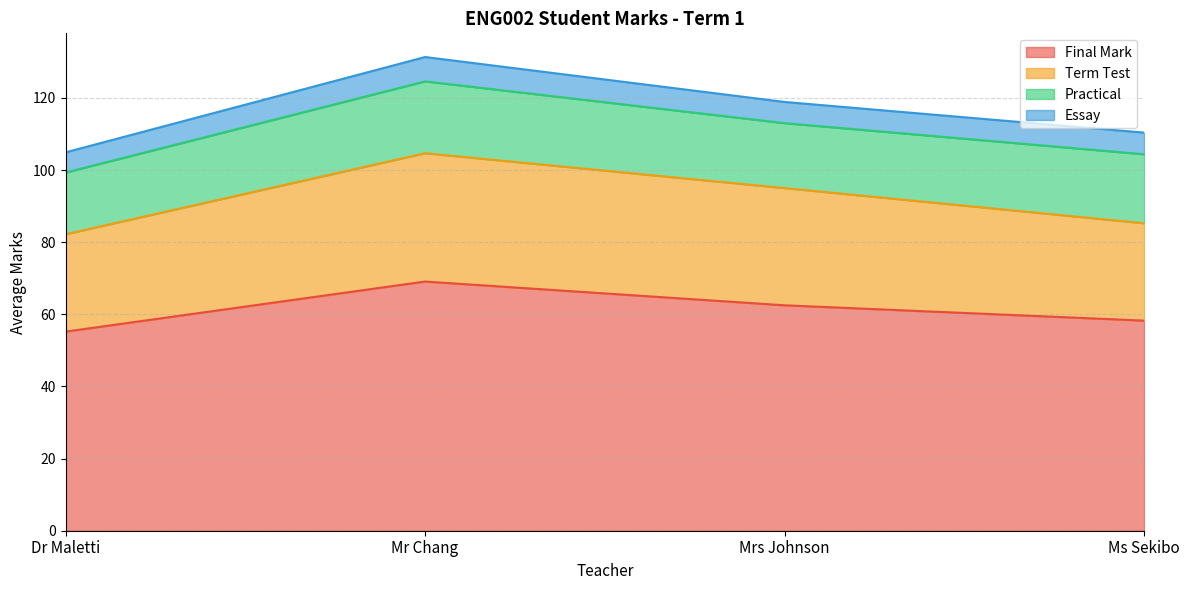

Between 30 and 8, which is larger?

30